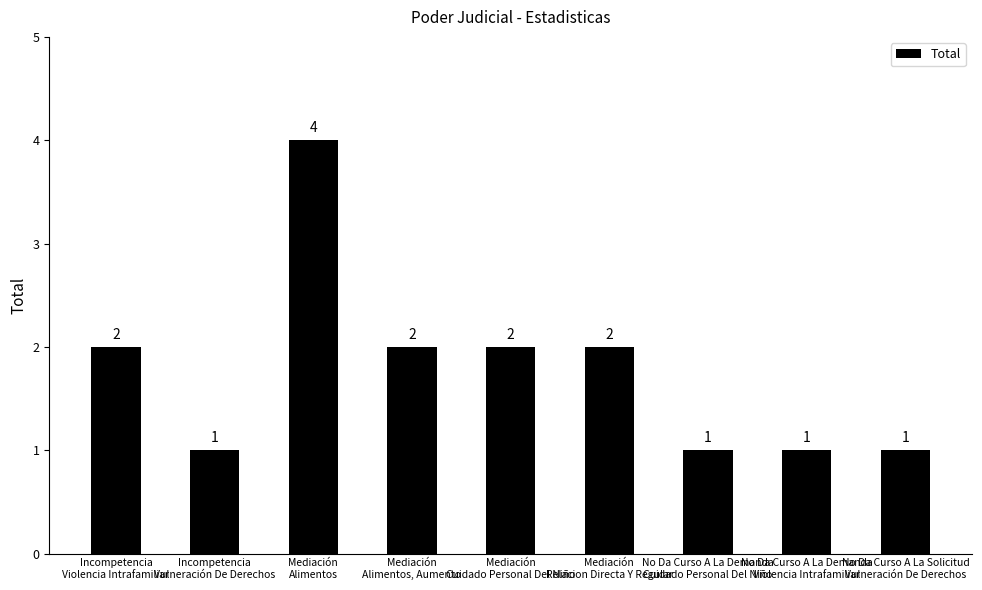

What is the value of the 1st bar from the left?

2